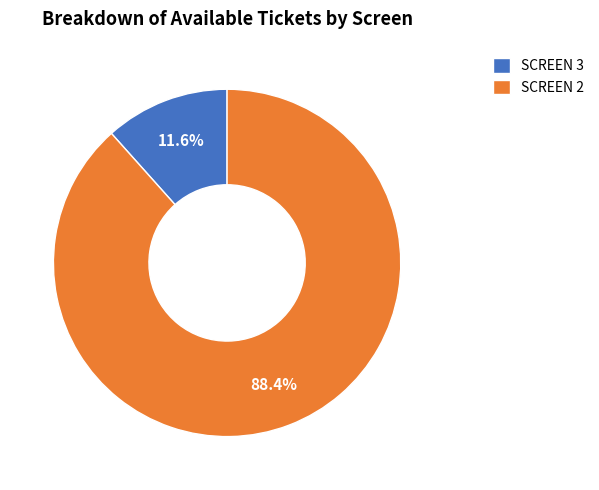

Which category has the biggest portion of the pie?

SCREEN 2